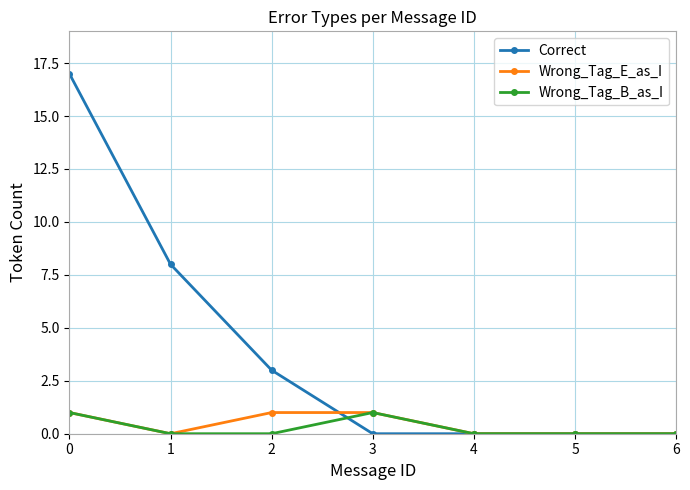

Reading right to left, list all the values displayed in this chart.

Correct: 0	0	0	0	3	8	17
Wrong_Tag_E_as_I: 0	0	0	1	1	0	1
Wrong_Tag_B_as_I: 0	0	0	1	0	0	1